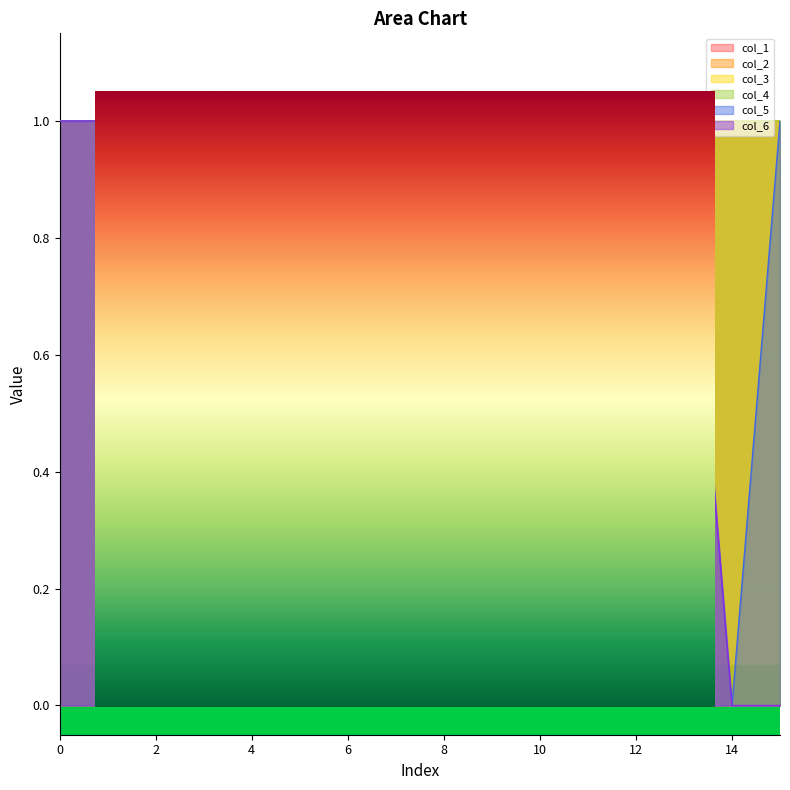

True or false: col_1 and col_6 intersect in this chart.

False